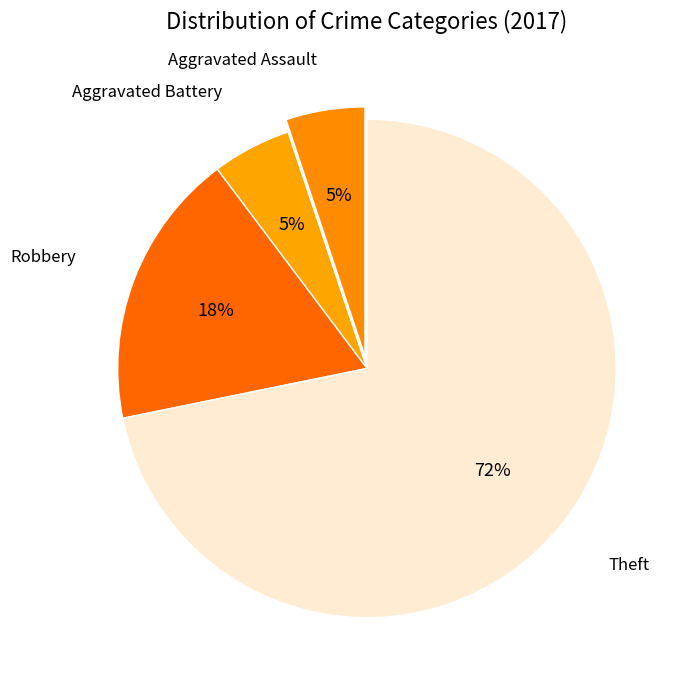

Which slice represents more than half of the pie?

Theft